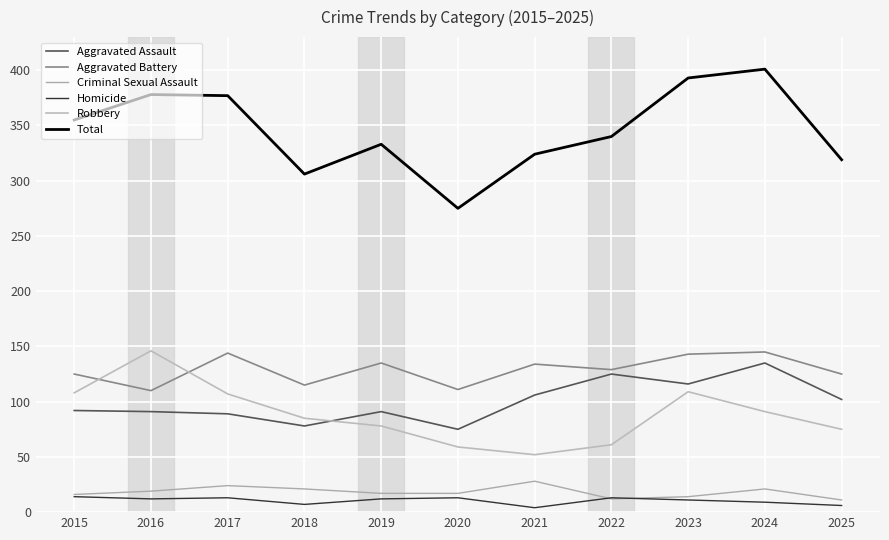

What is the maximum value for Criminal Sexual Assault?

28